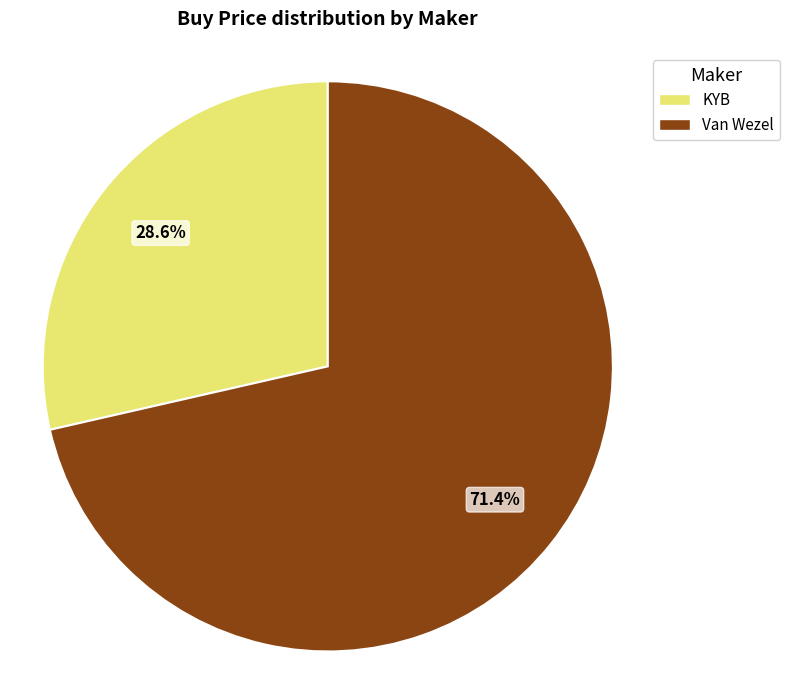

Combined, do KYB and Van Wezel account for over 50%?

Yes